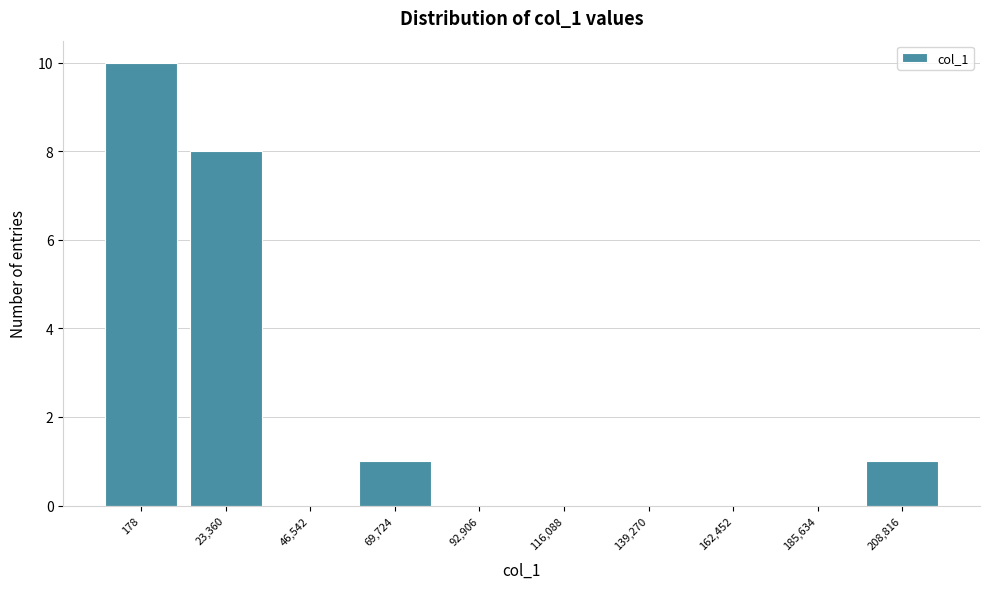

Reading right to left, extract all data points from this chart.

208,816=1	185,634=0	162,452=0	139,270=0	116,088=0	92,906=0	69,724=1	46,542=0	23,360=8	178=10